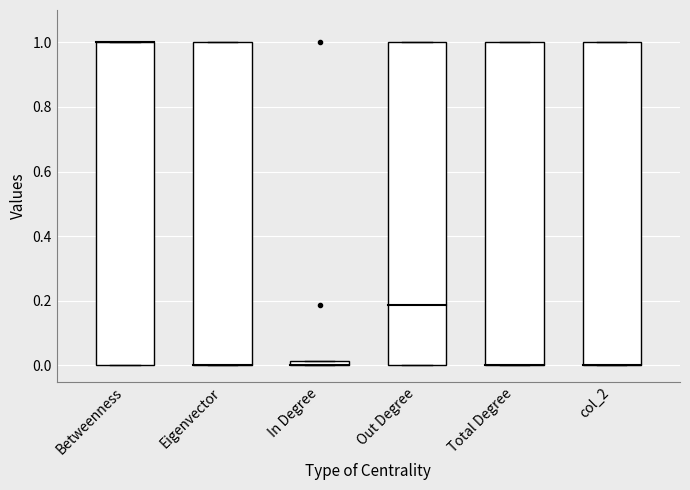

The value of col_3 at 8 is 0.0. True or false?

False